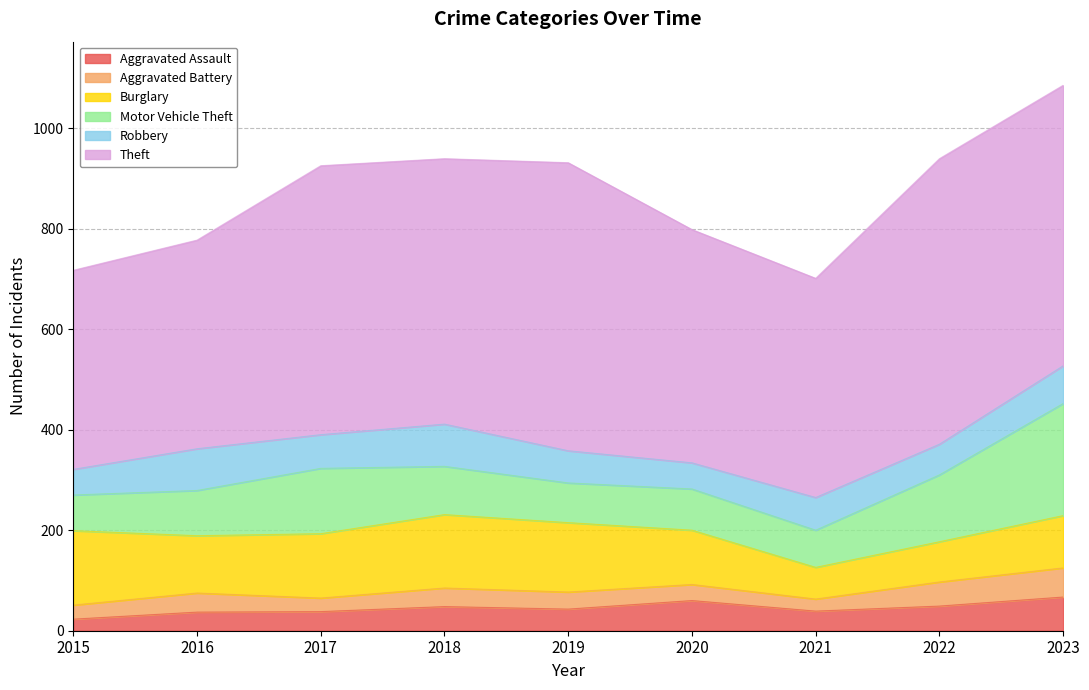

Where does the Theft series first go above 528?

2017